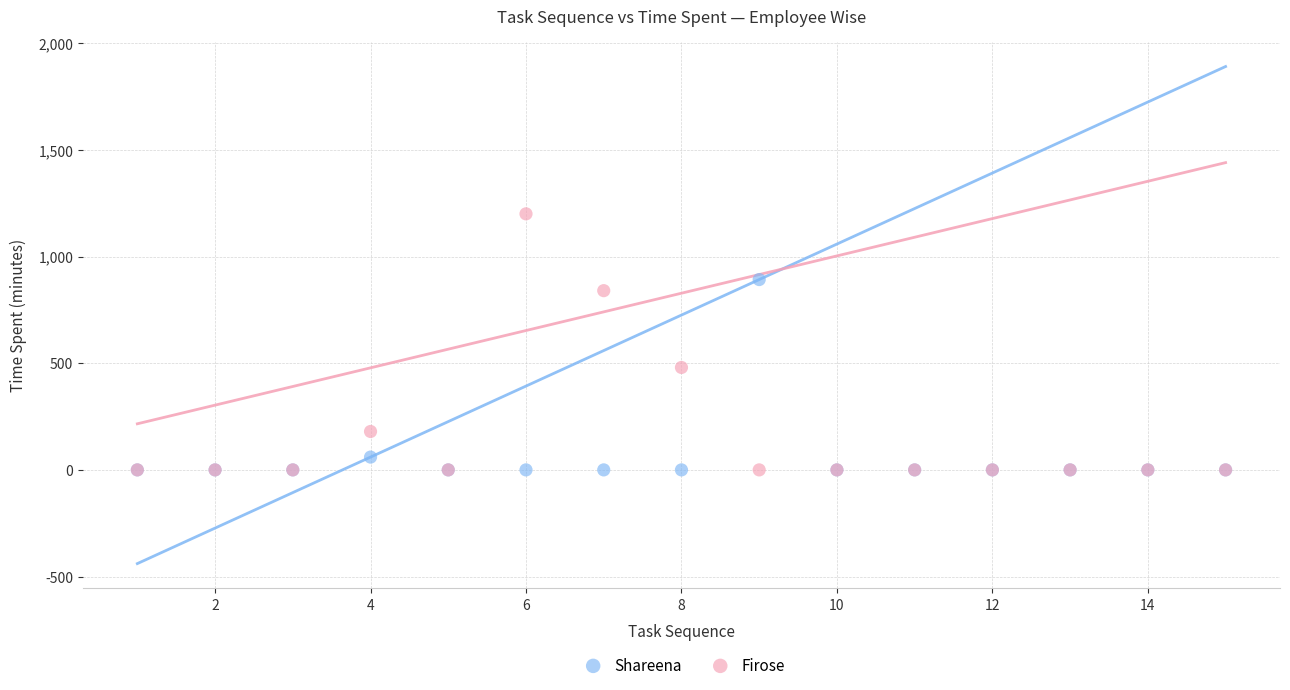

In the Shareena series, what Y value is closest to 445?

60.0